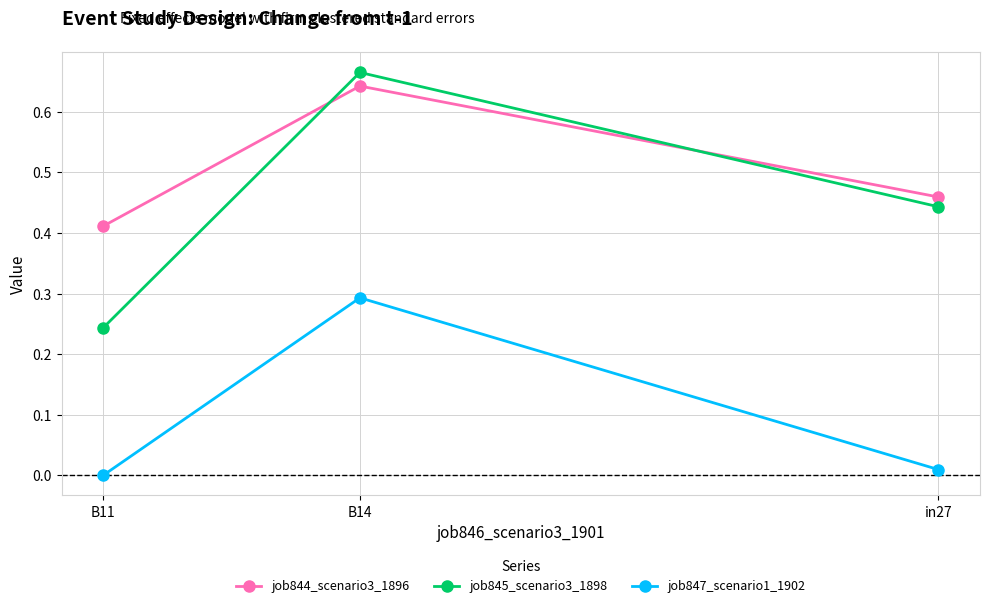

Is this an area chart (filled region under the line)?

No